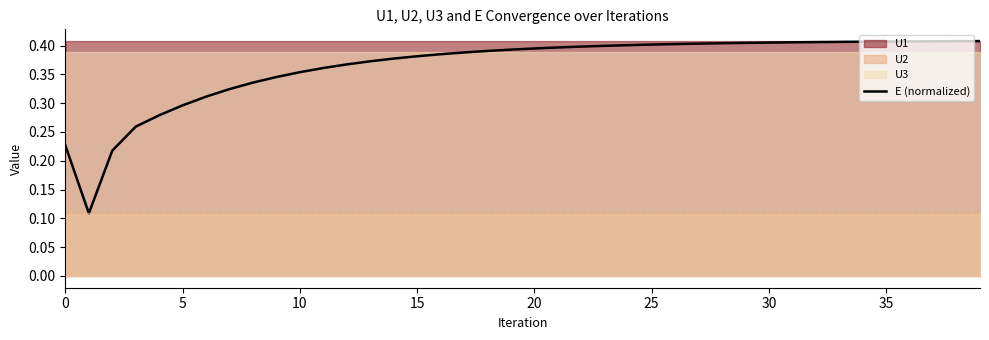

True or false: the data has more than 0 interior local peaks.

False